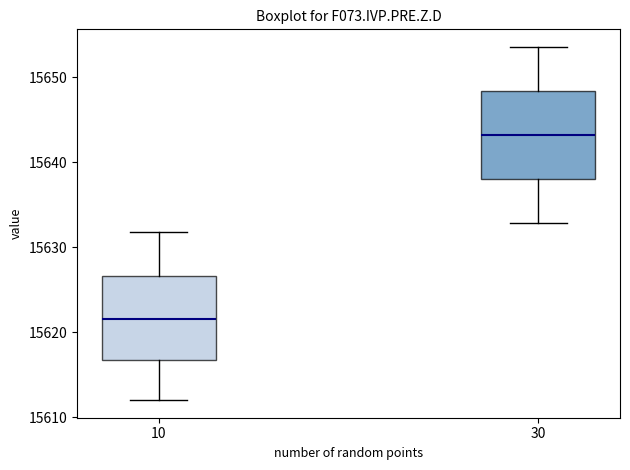

Where does the upper whisker of the box at x = 30 end on the y-axis? The values are not printed on the chart, so give them approximately, as read against the axis.

15654